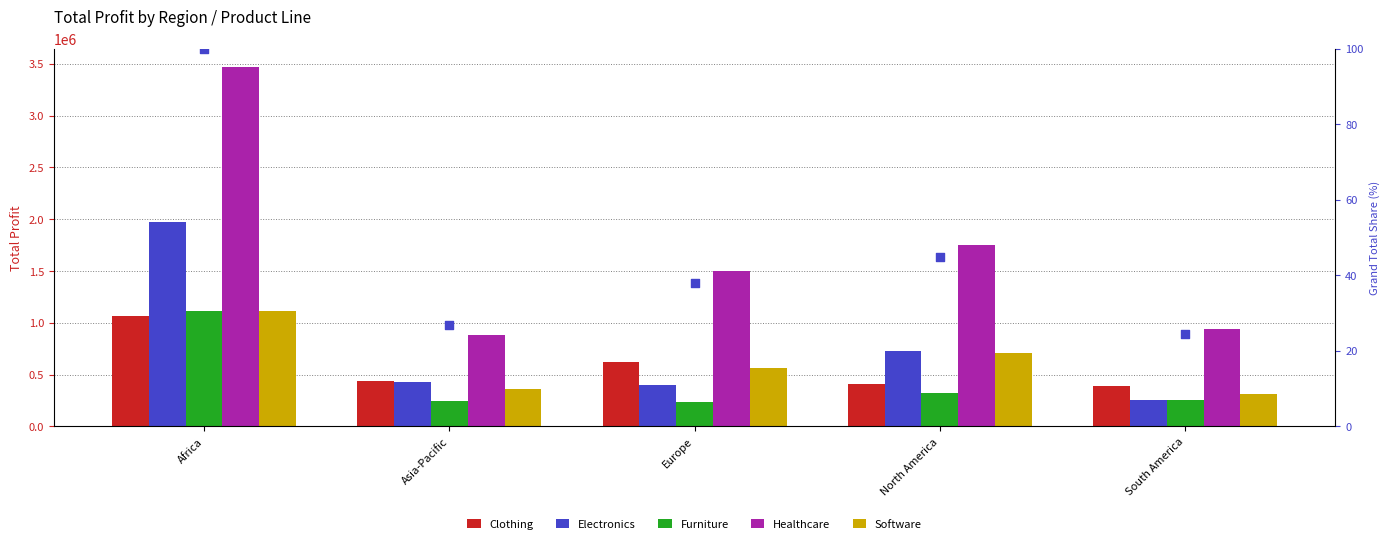

Which series has the largest total across all categories?

Healthcare